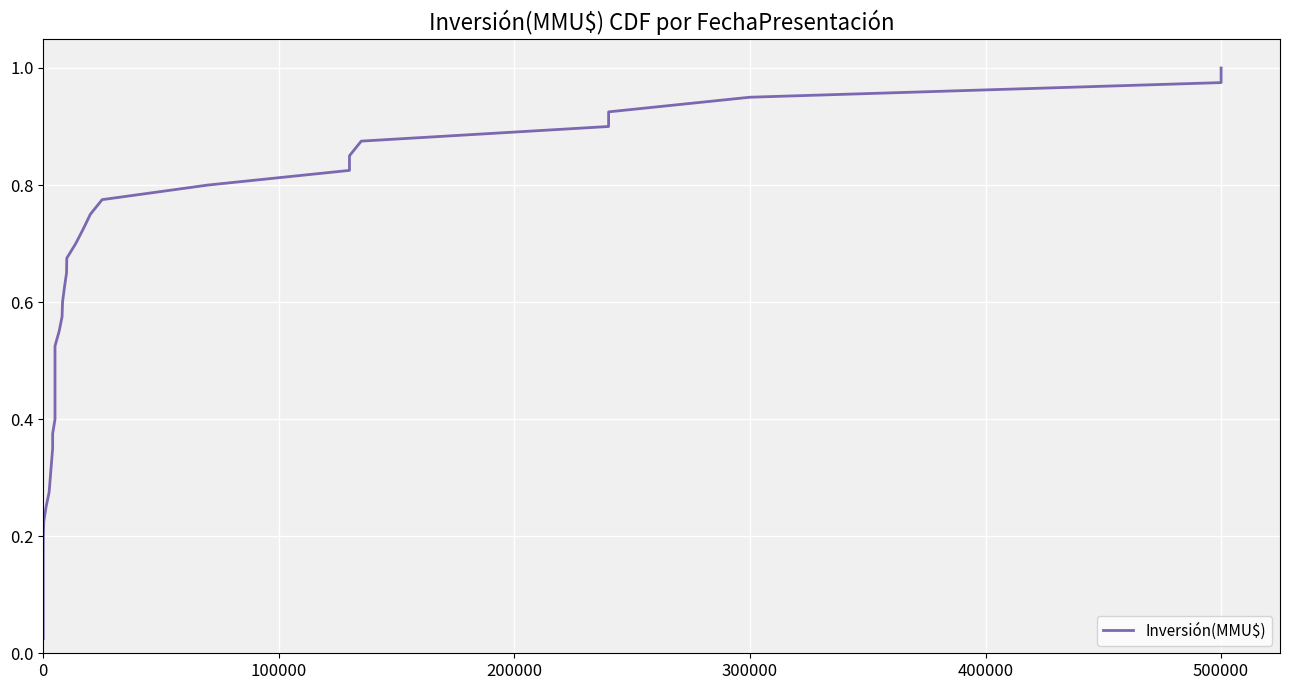

What is the value of the 12th point from the left?

0.3